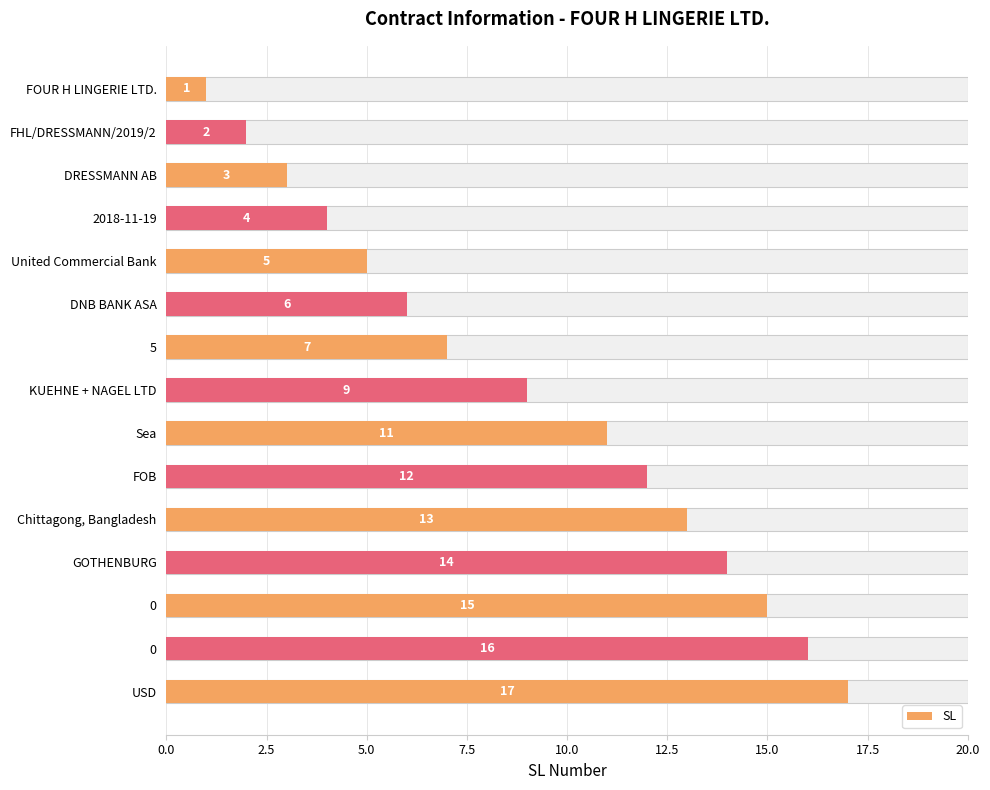

How many data points does each series have?

15